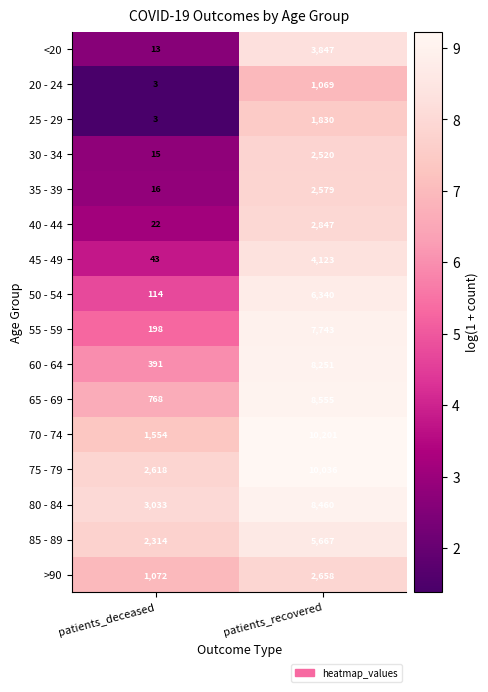

At which label is 30 - 34 closest to 1267?

patients_deceased